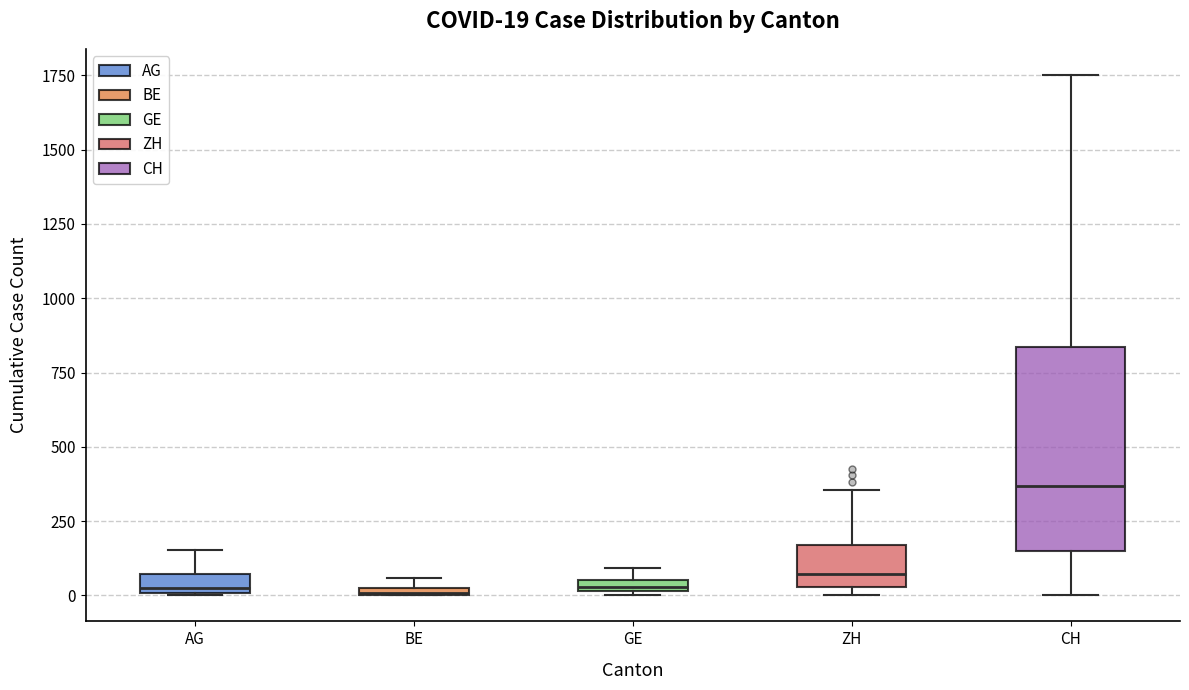

Comparing the boxes themselves (not the whiskers), which one is the tallest?

CH